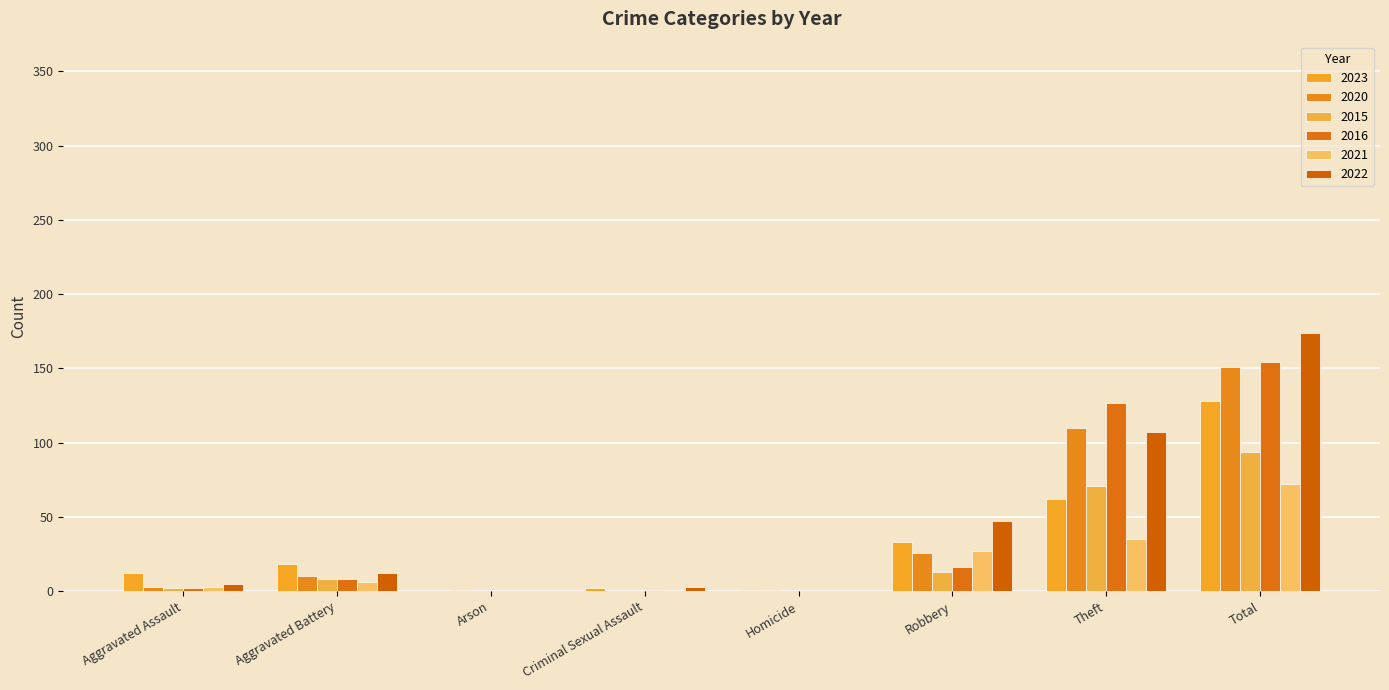

True or false: 2015 has a value of 0 at Arson.

True